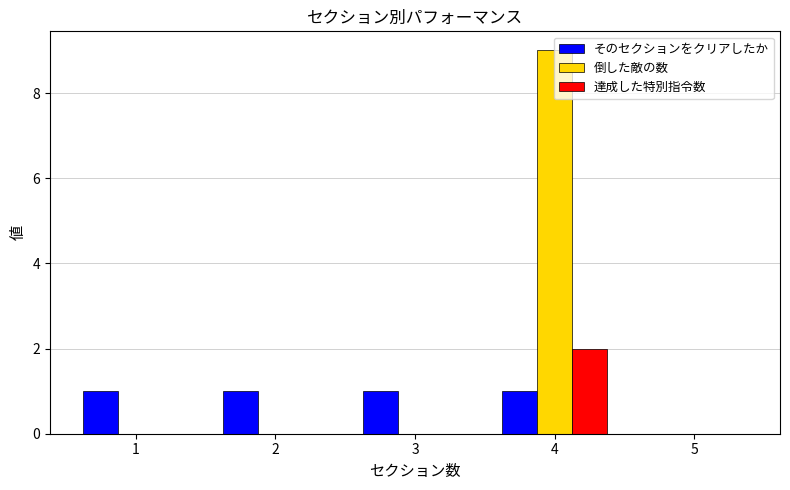

The 倒した敵の数 series shows -6 at 3. True or false?

False